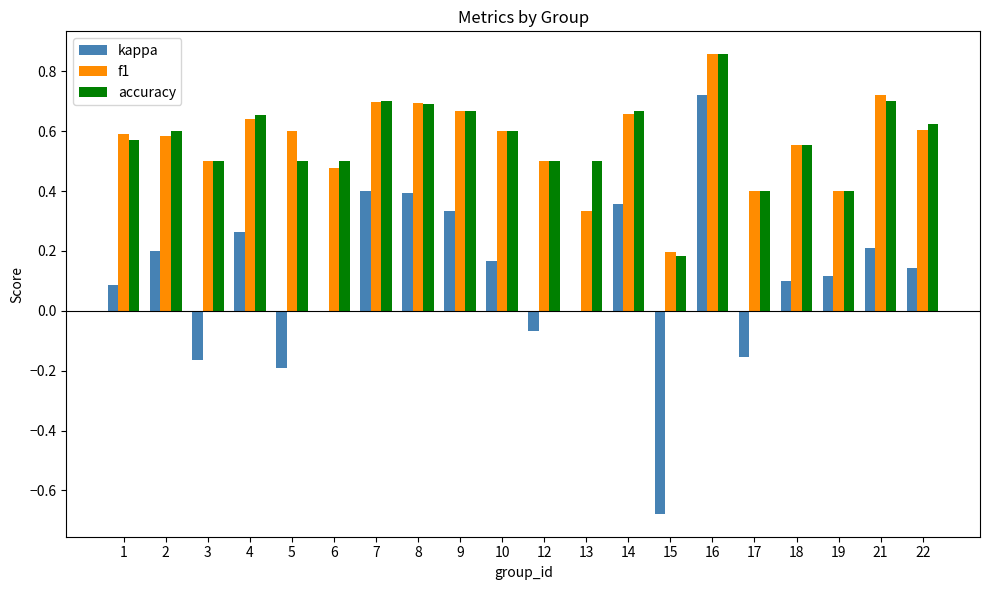

Is it true that accuracy equals 0.3 at 14?

False